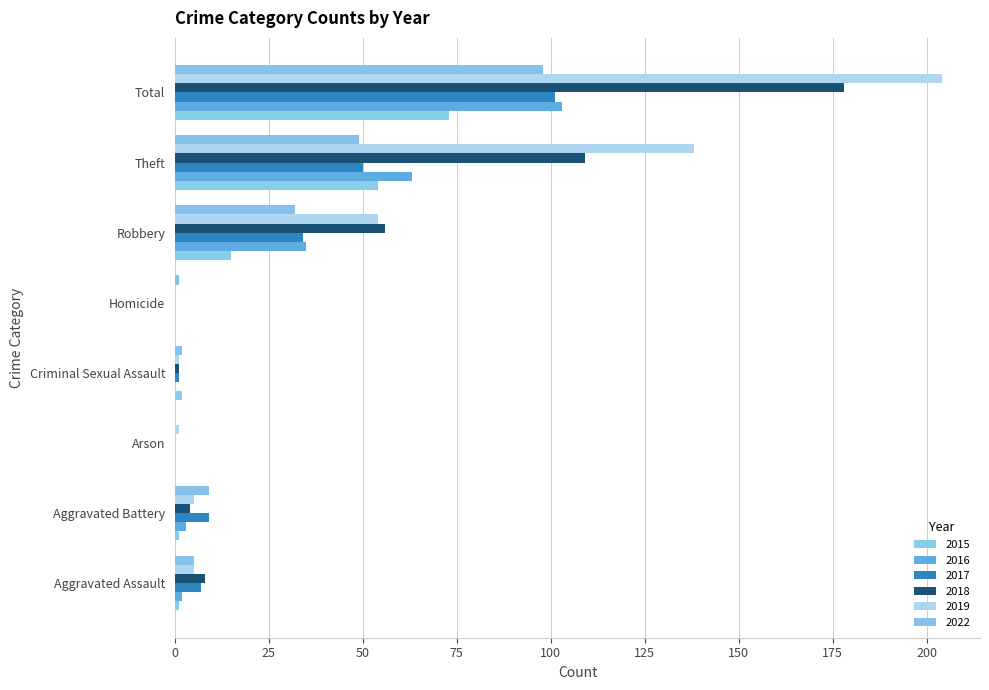

The 2015 series shows 95 at Total. True or false?

False